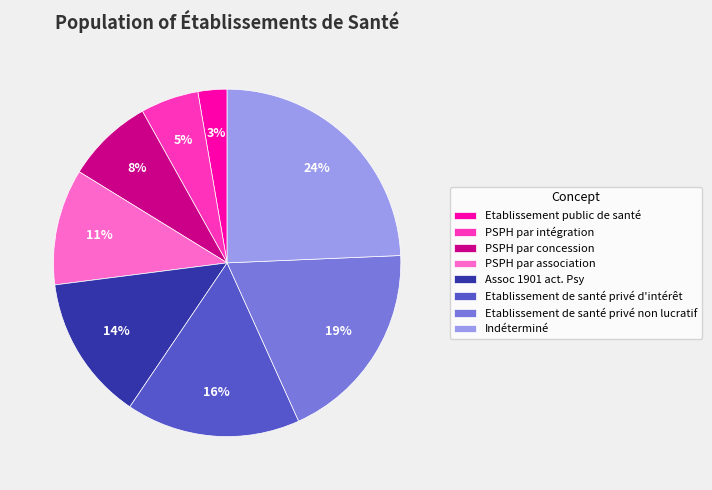

Count the number of slices in the pie.

8